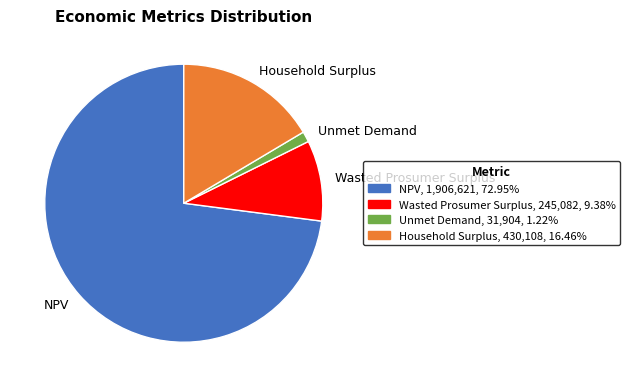

Count the number of slices in the pie.

4